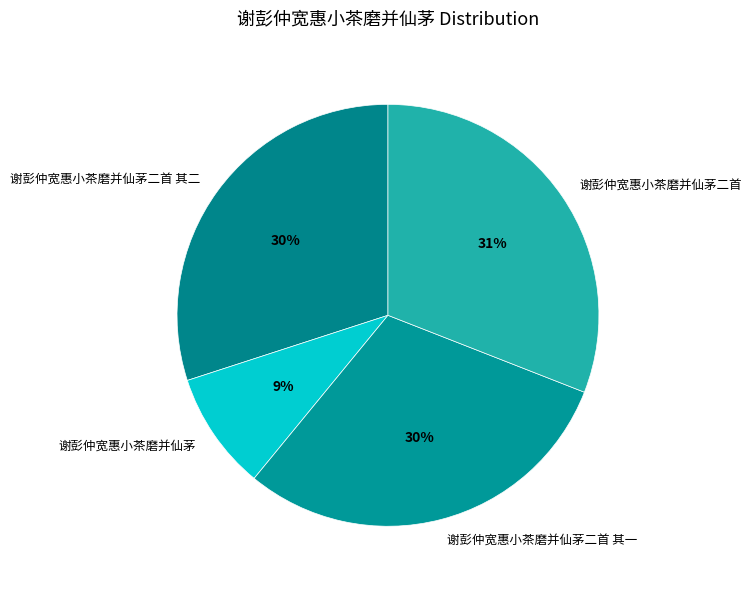

How many slices are in this pie chart?

4